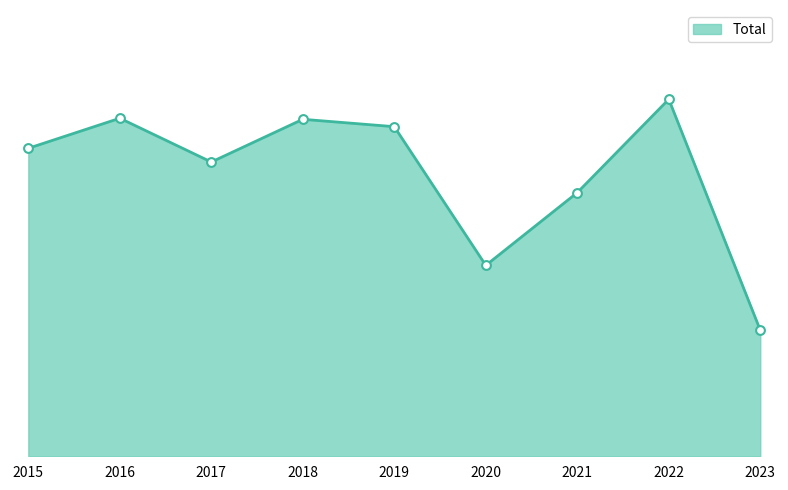

What is the change in value from 2016 to 2022?

+36